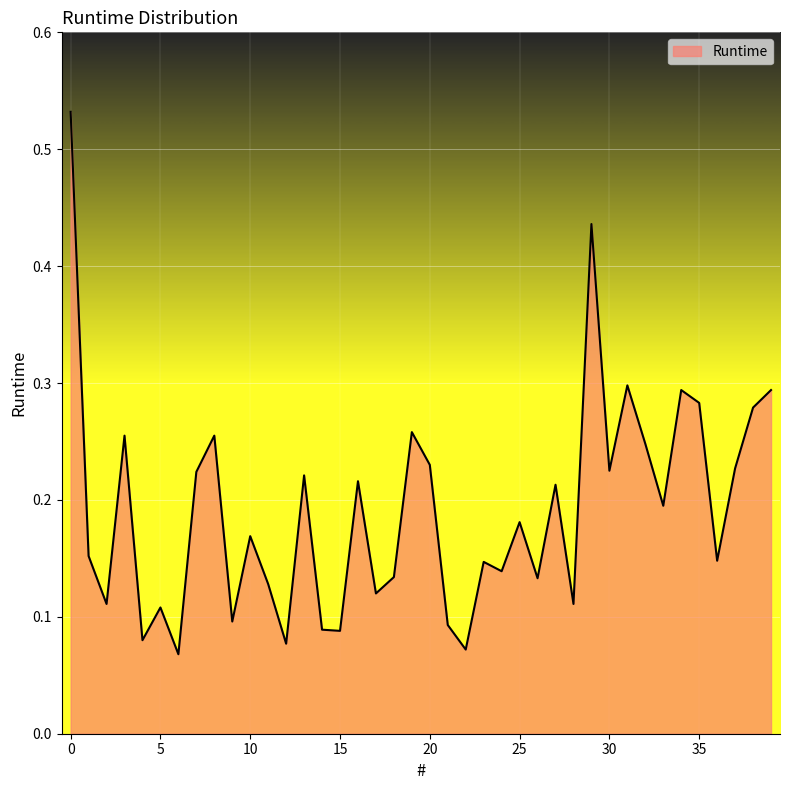

Where is the data nearest to the value 0?

6